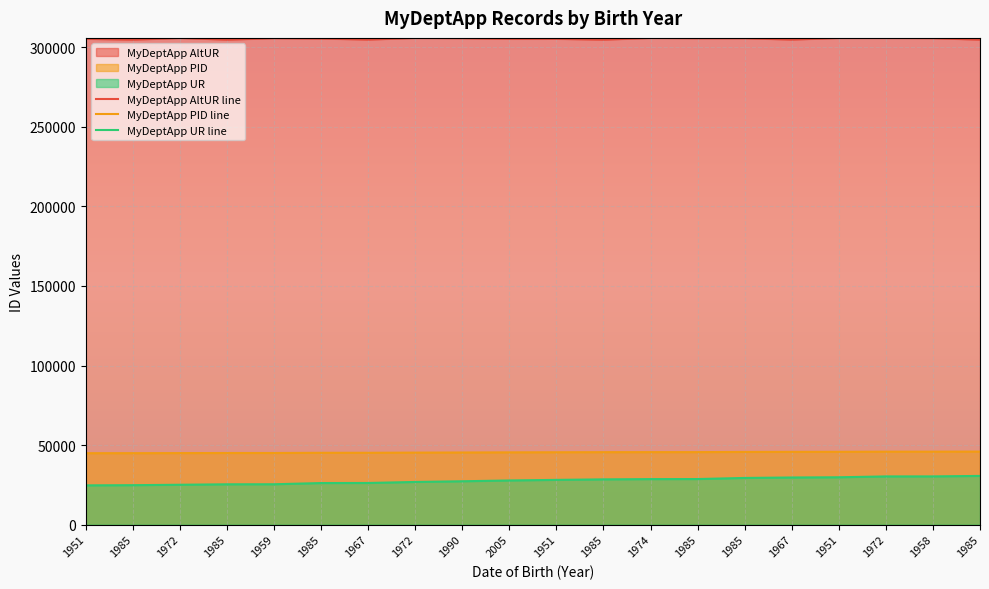

The value of MyDeptApp AltUR line at 1985 is 305756.0. True or false?

True